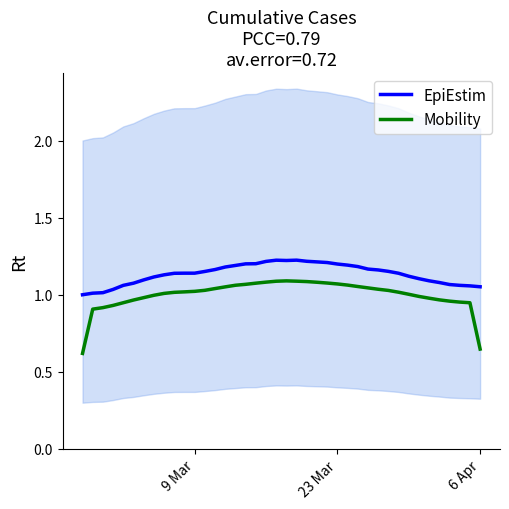

What is the highest value of the EpiEstim series?

1.2